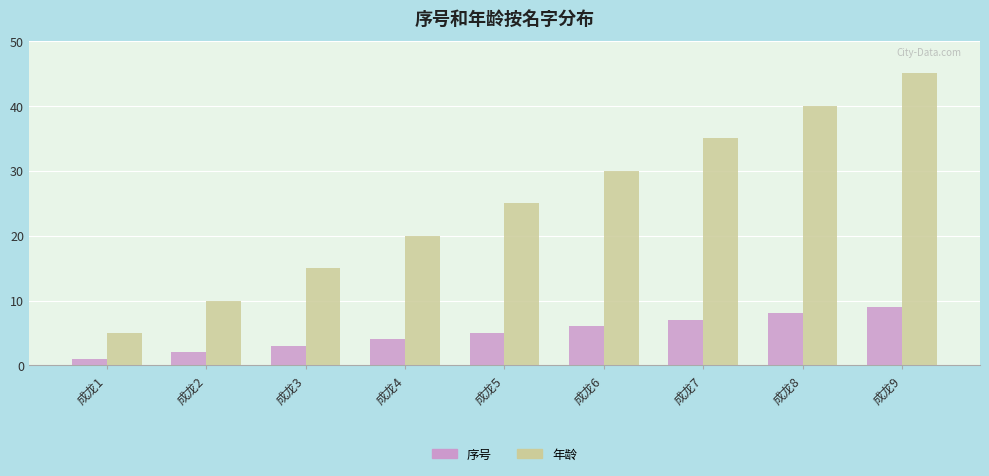

Which label corresponds to the smallest value in the chart?

成龙1